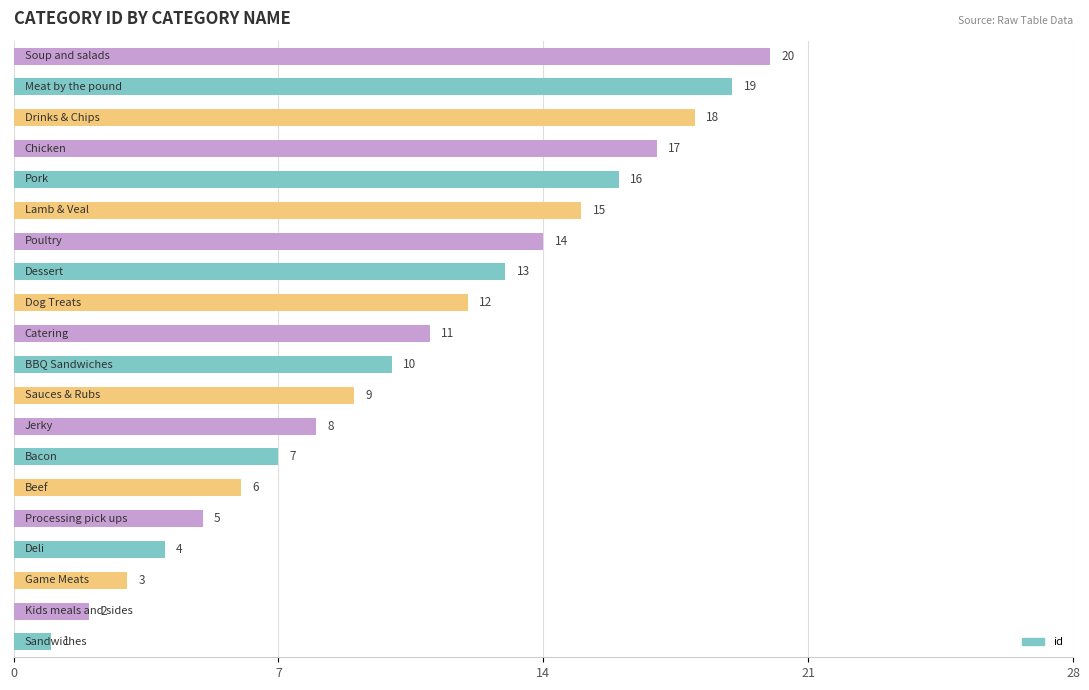

What is the greatest value displayed?

20